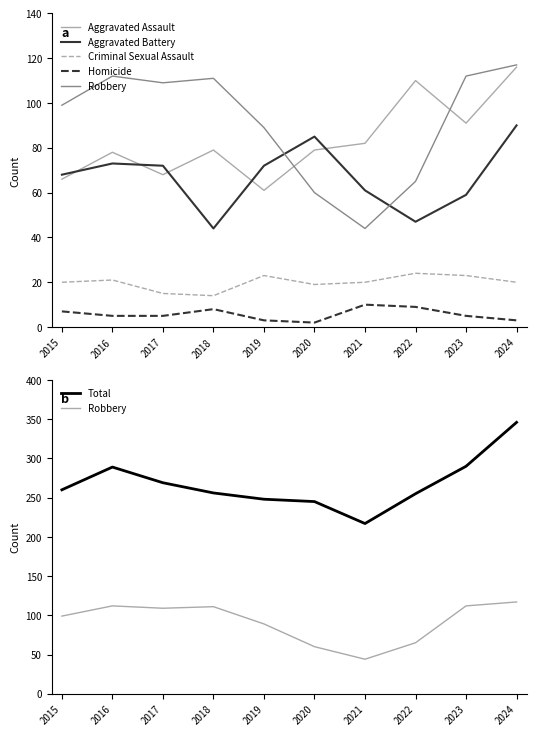

True or false: Aggravated Battery and Criminal Sexual Assault intersect in this chart.

False